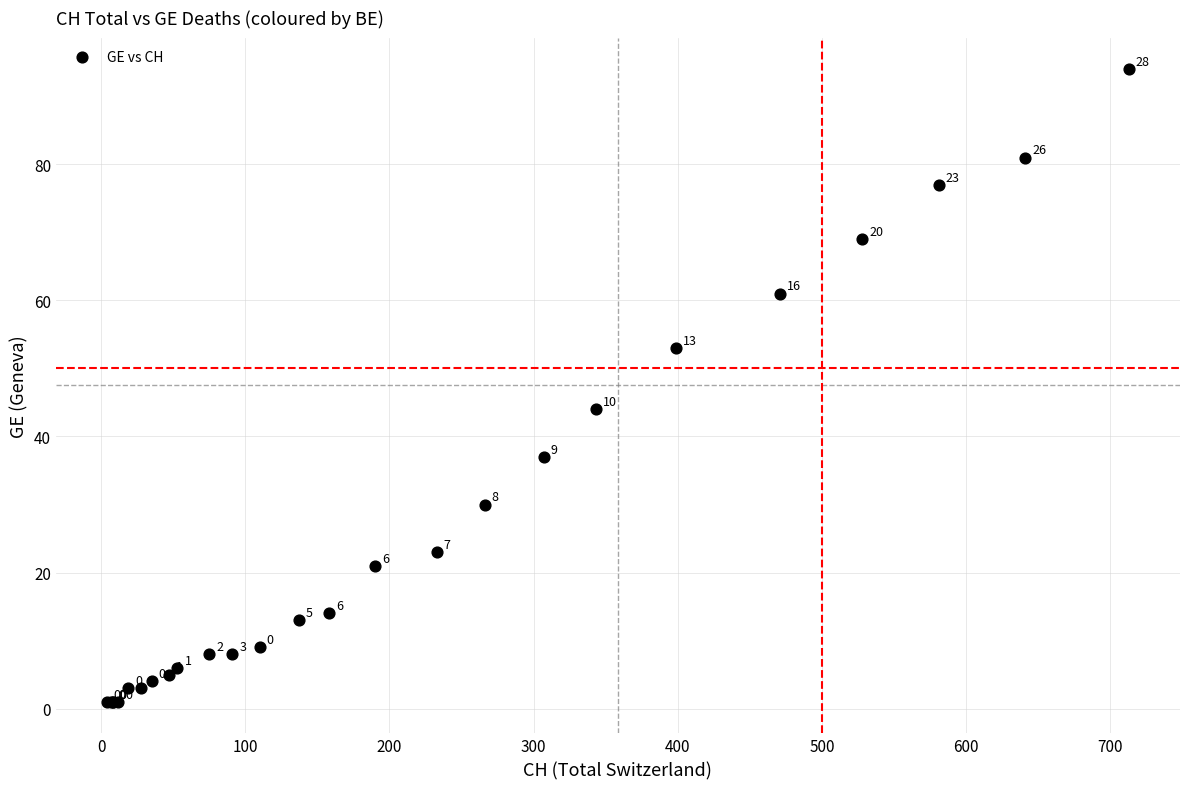

What Y value in the scatter plot is closest to 47?

44